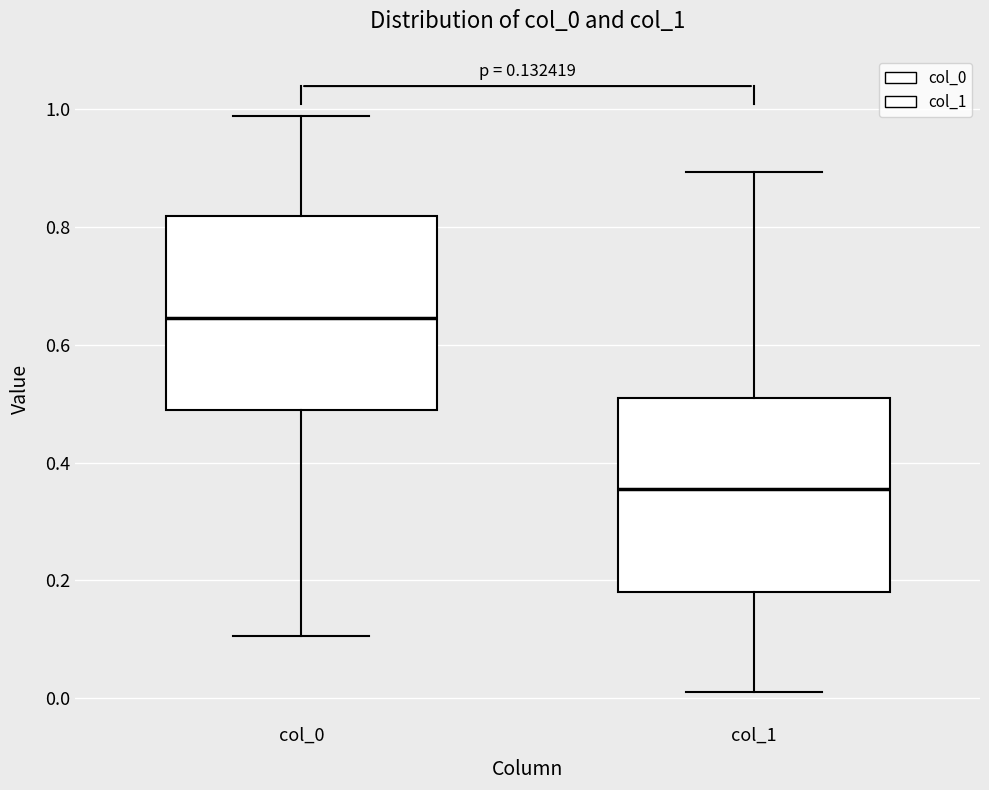

Which box's median line is the highest?

col_0